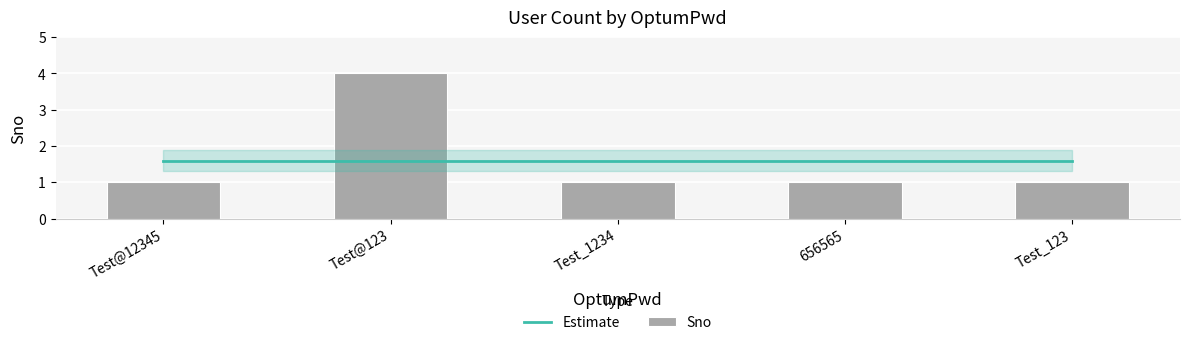

Are the bars horizontal?

No